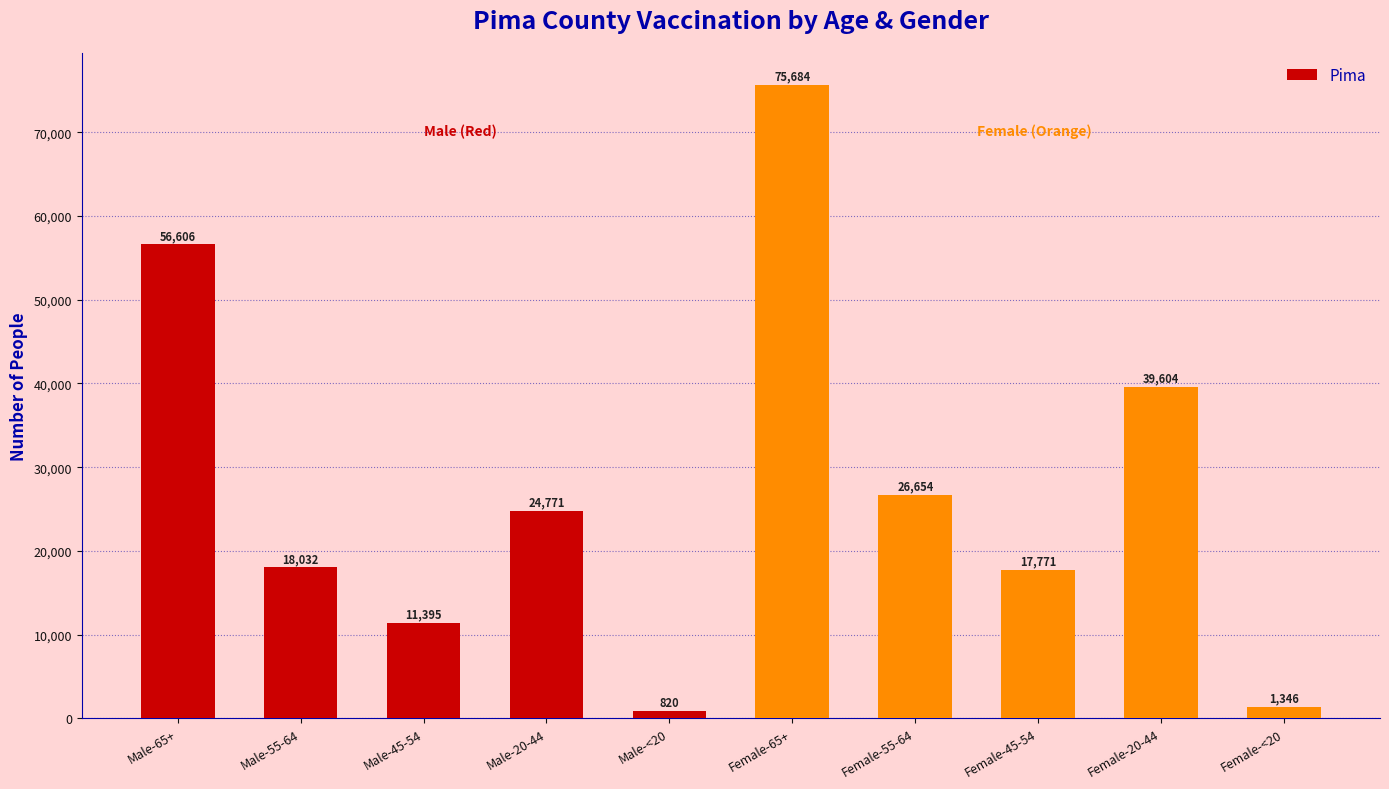

What is the difference between the values at Female-<20 and Male-20-44?

23425